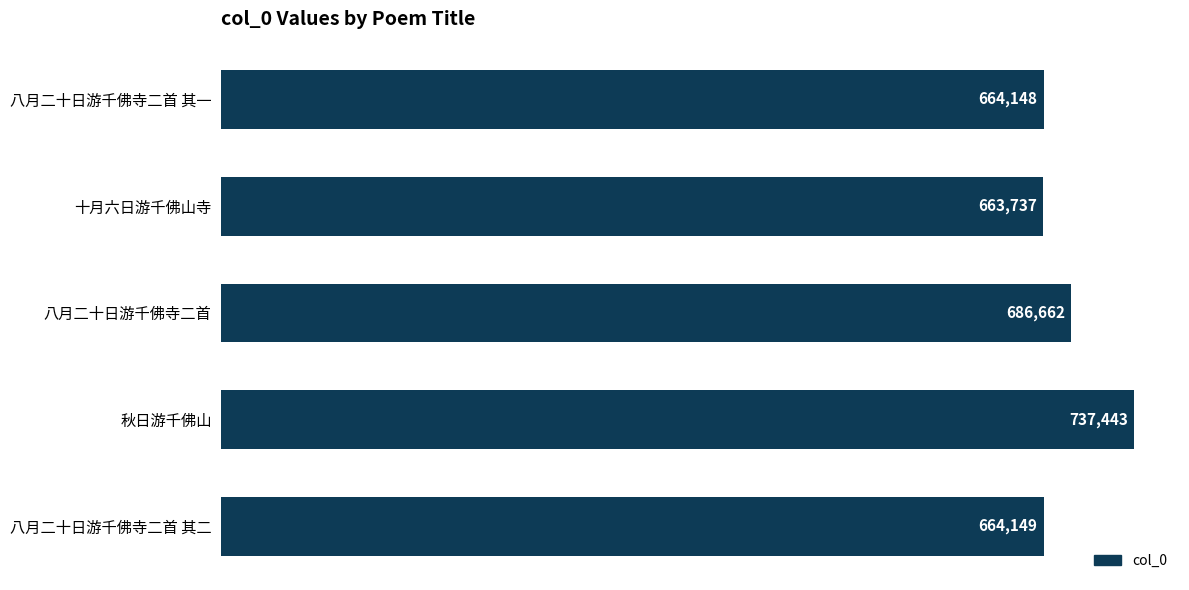

Which category has the highest value across all series?

秋日游千佛山